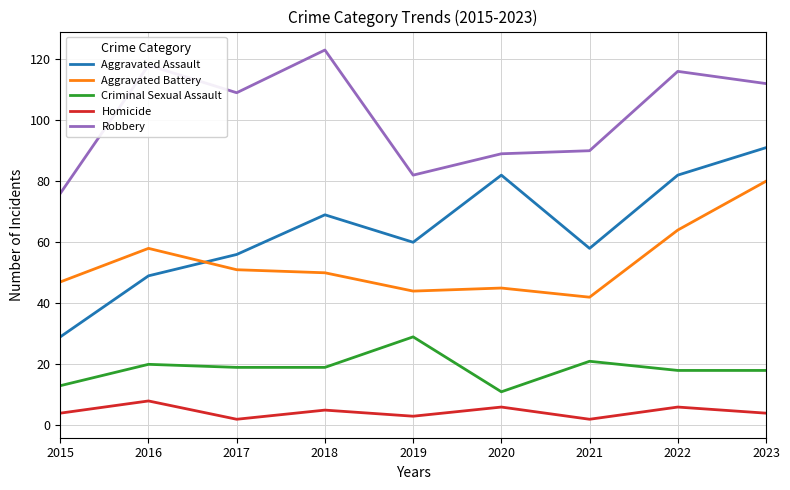

Rank the series at 2018 from highest to lowest value.

Robbery, Aggravated Assault, Aggravated Battery, Criminal Sexual Assault, Homicide